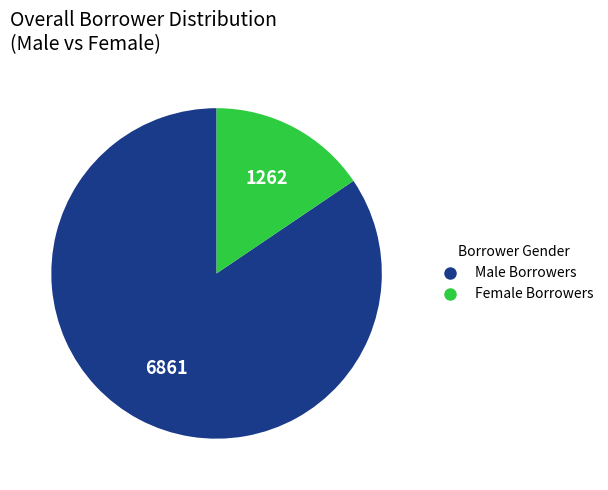

Does any single category account for the majority?

Yes